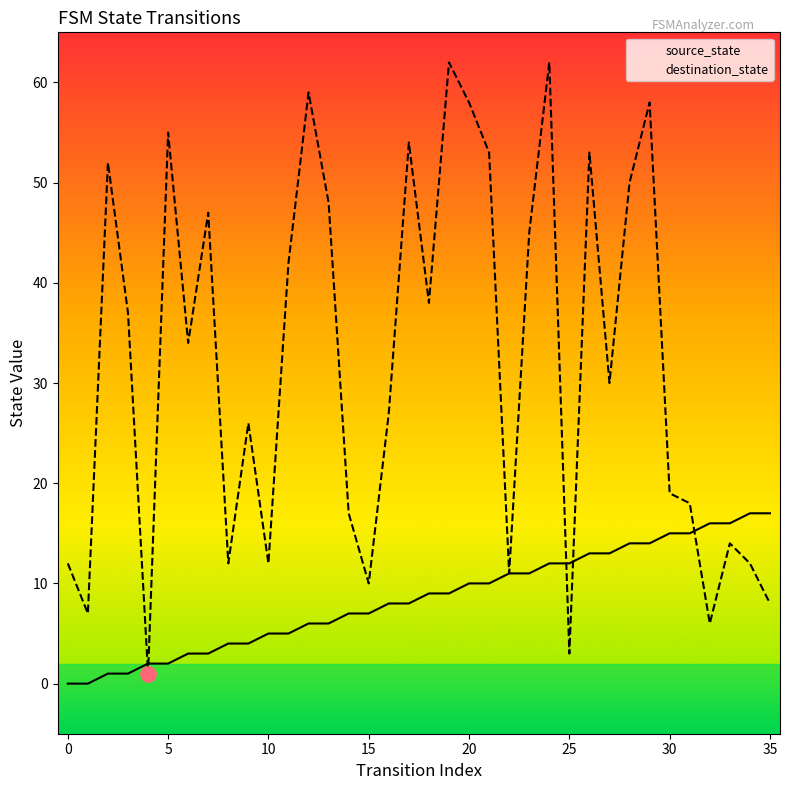

Which series has the largest Y range (max minus min)?

destination_state